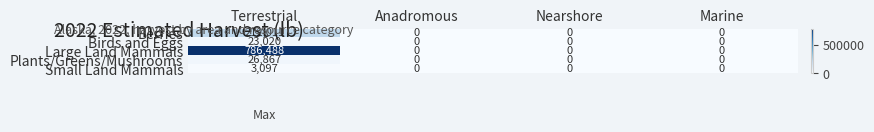

True or false: Birds and Eggs has a value of 0 at Anadromous.

True